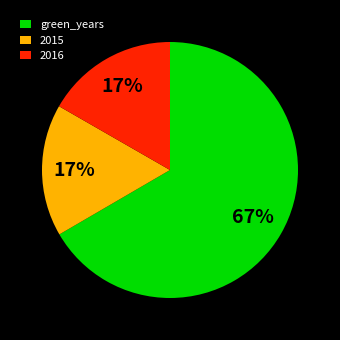

Approximately how many times larger is the value at 2016 compared to green_years?

0.3